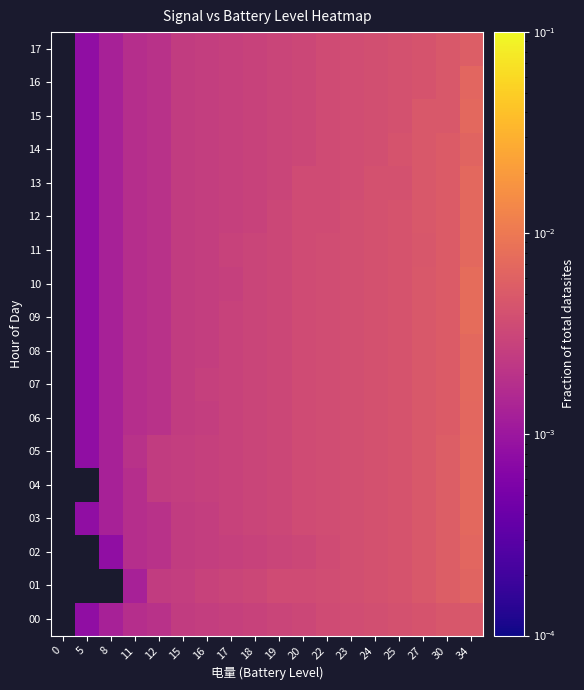

Which has a higher value, 17 or 25?

25